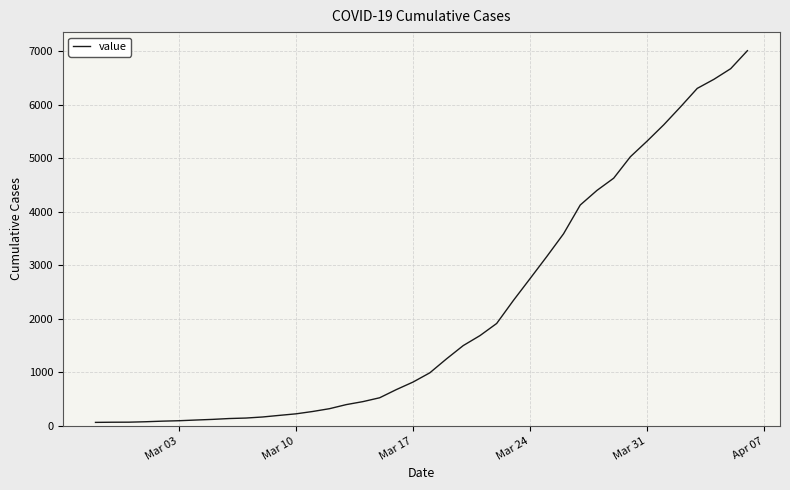

What is the greatest value displayed?

7008